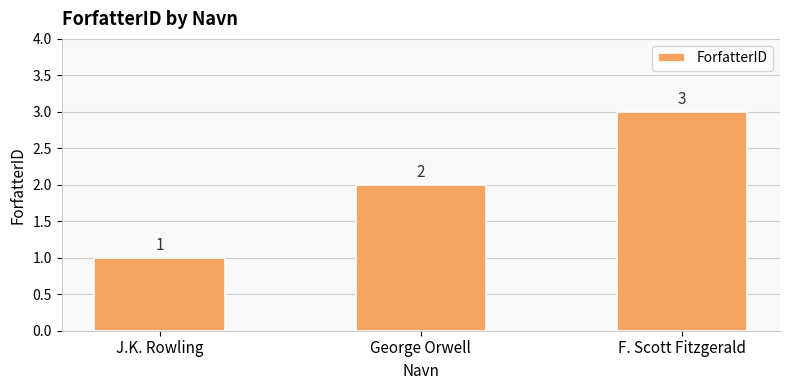

How many bars are there in total?

3